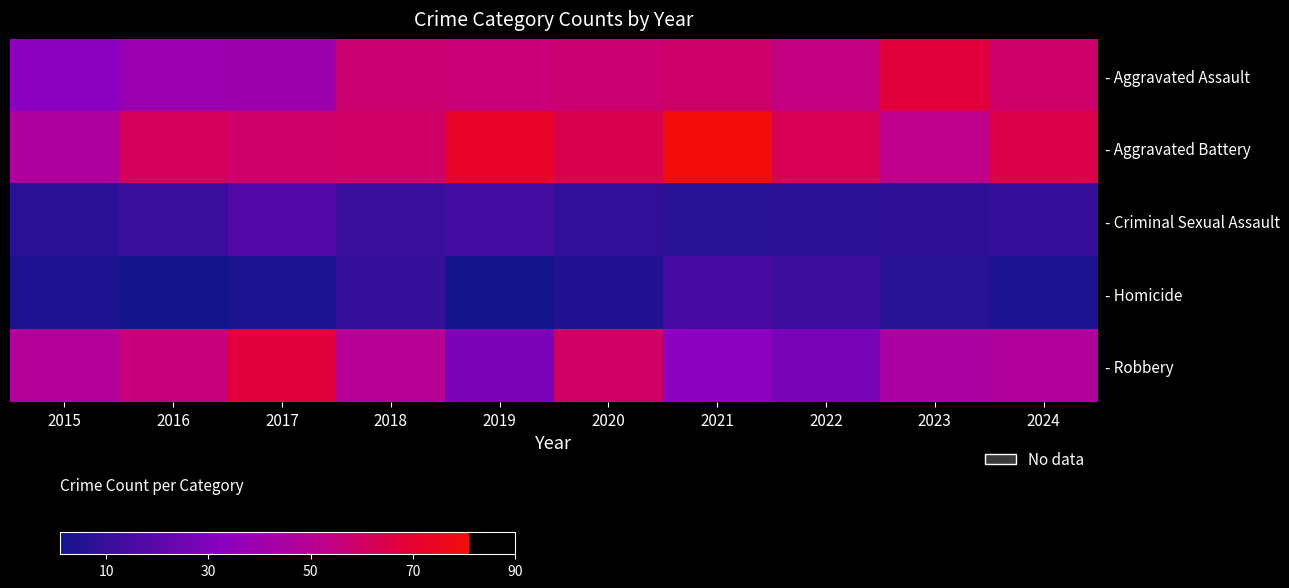

At which category is the sum across all series the highest?

2020